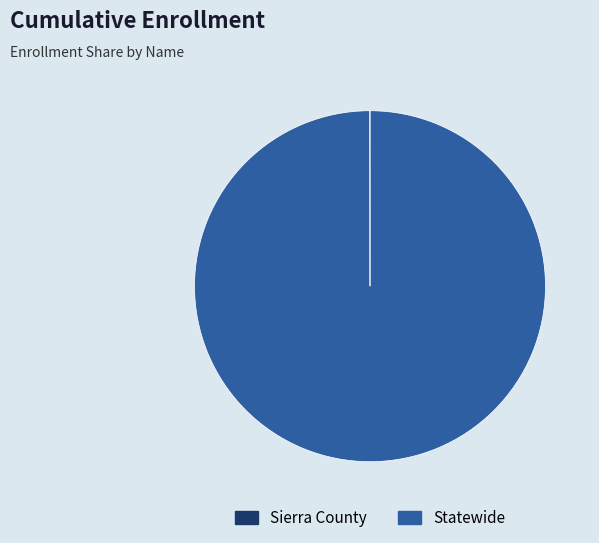

Does any single category account for the majority?

Yes